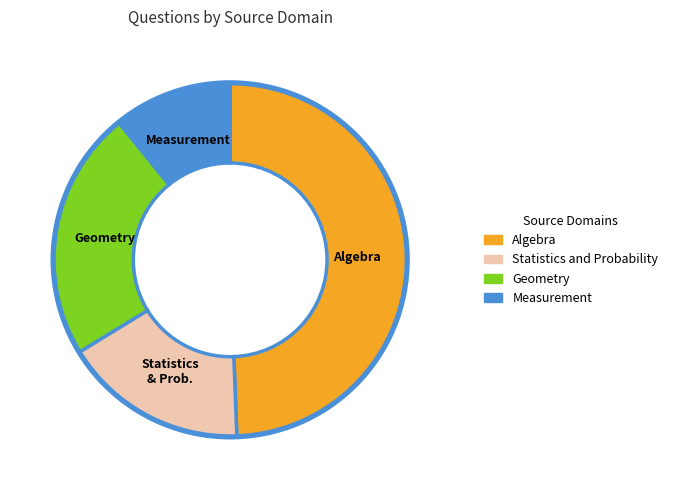

Which has a higher value, Geometry or Algebra?

Algebra